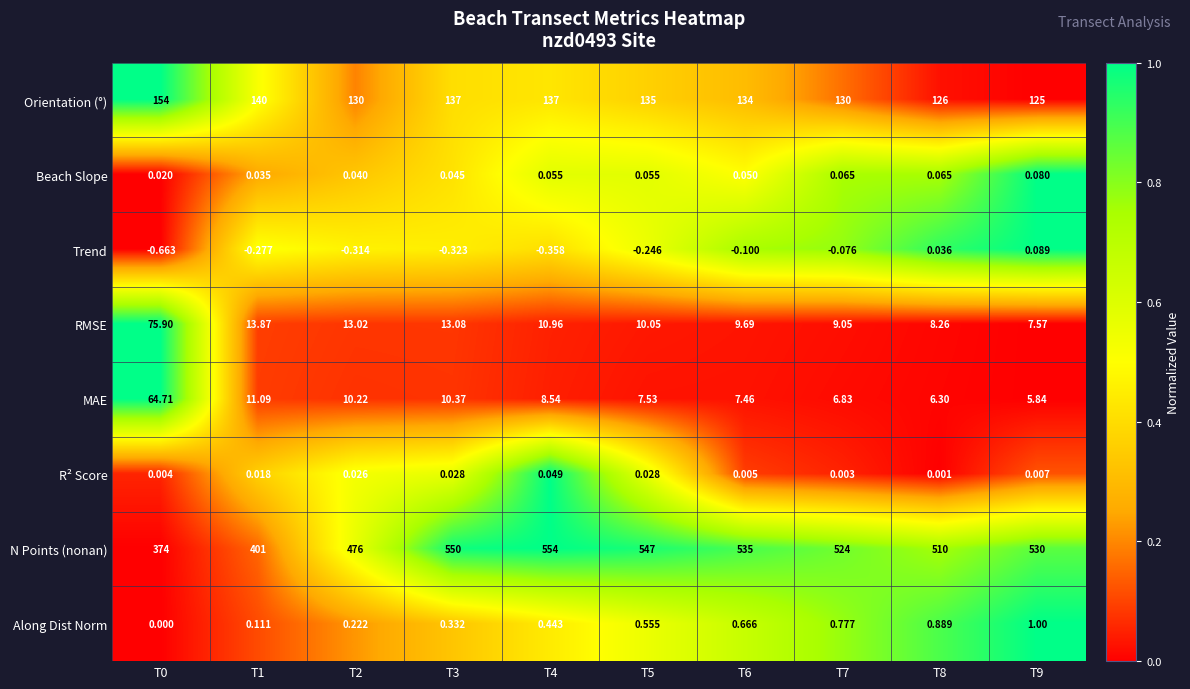

Which series has the widest spread of values?

N Points (nonan)